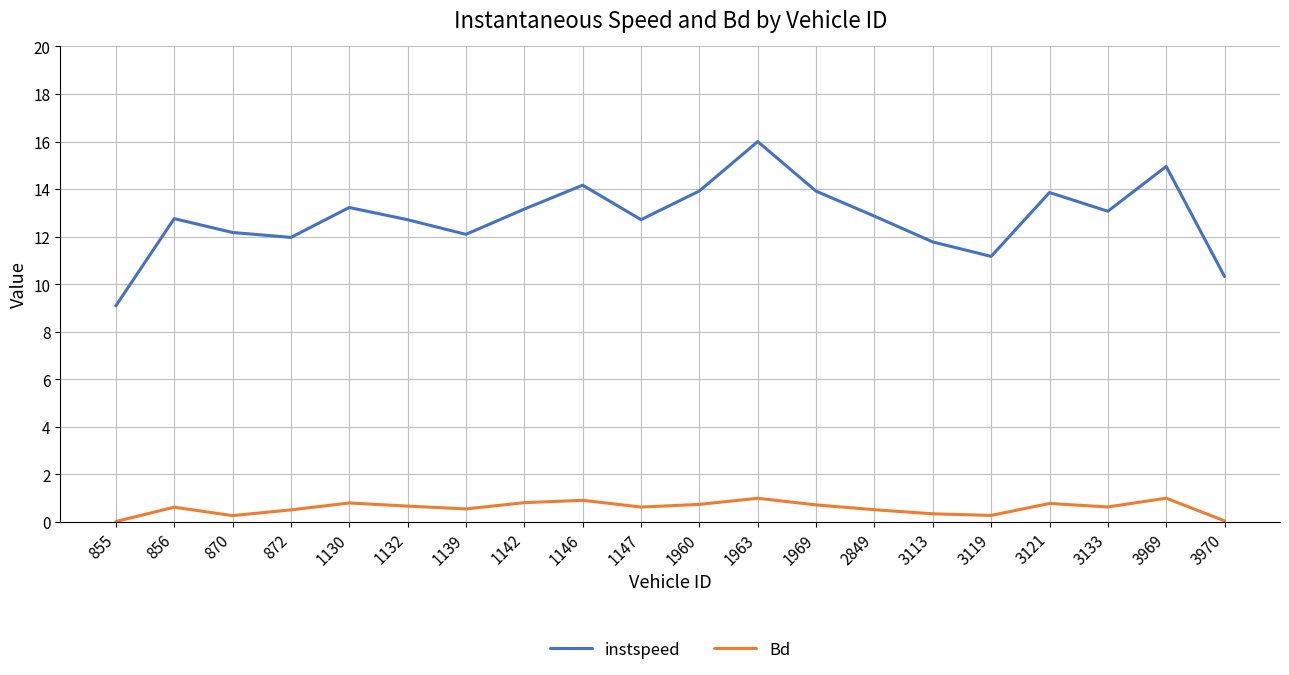

Which series has the largest range (max minus min)?

instspeed